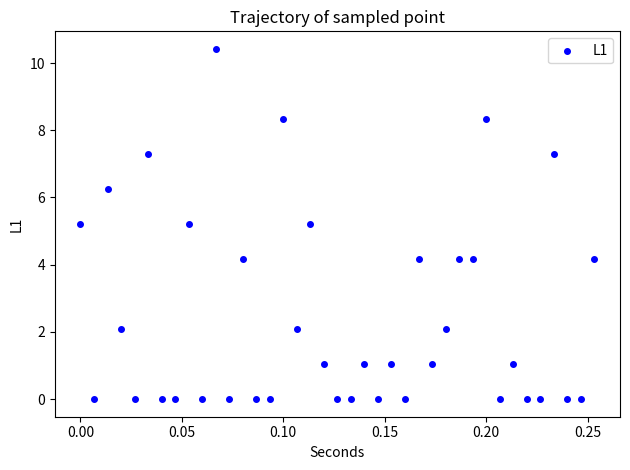

What is the range of X values (max minus min)?

0.3